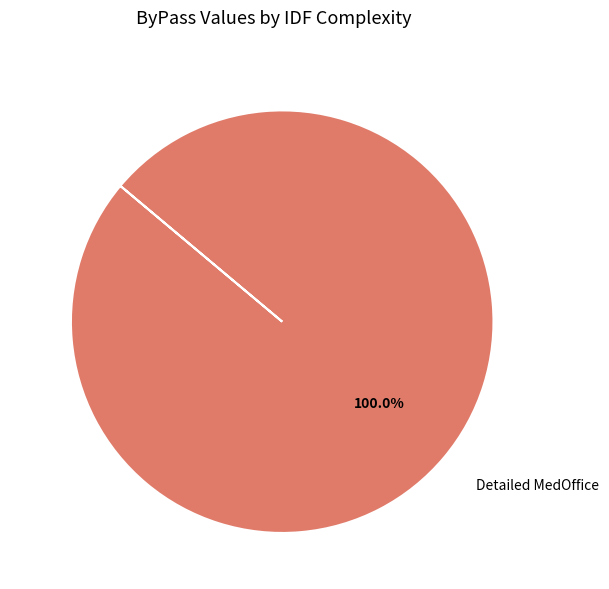

Count the number of slices in the pie.

1